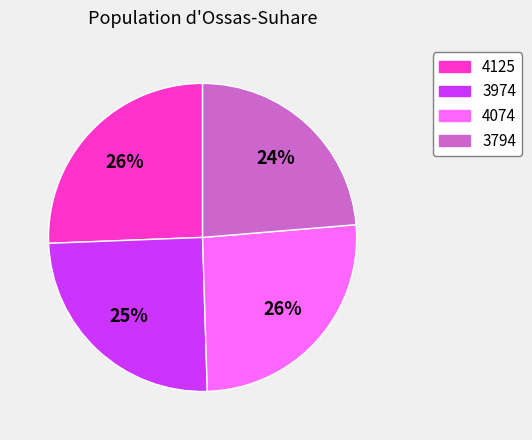

Combined, do 3794 and 4125 account for over 50%?

No